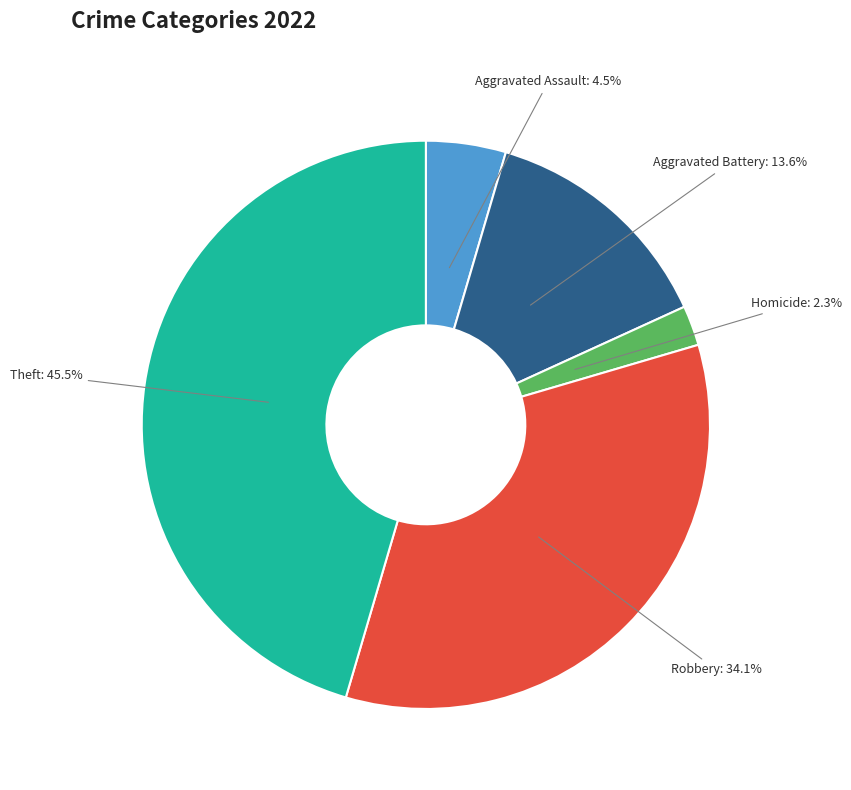

How many segments does this pie chart have?

5